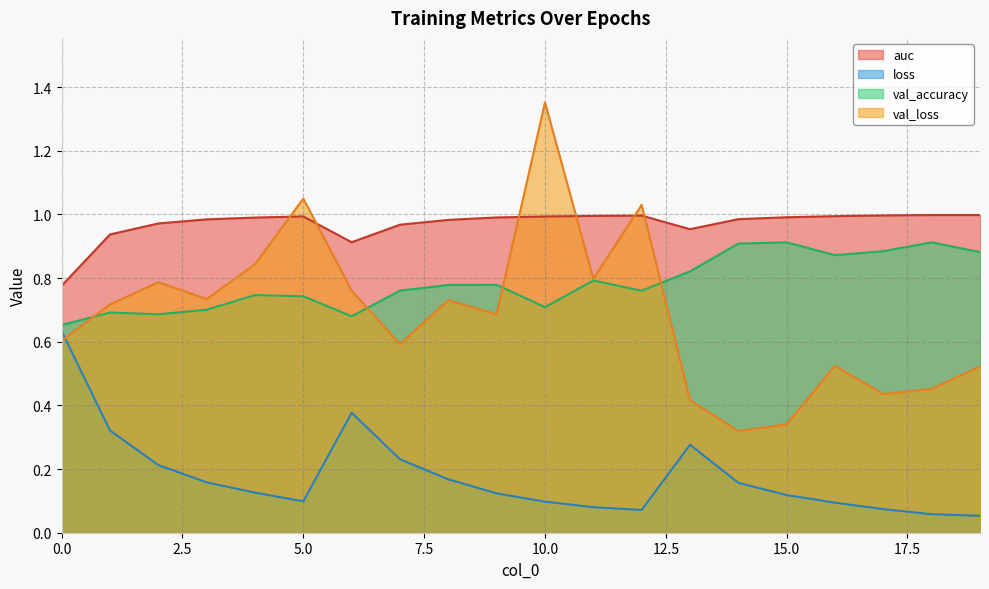

True or false: val_accuracy and loss intersect in this chart.

False